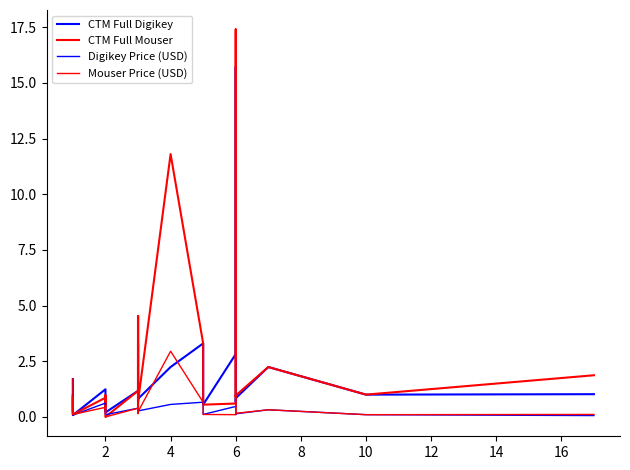

What is the value of the Digikey Price (USD) point at the 1st from the left?

1.7